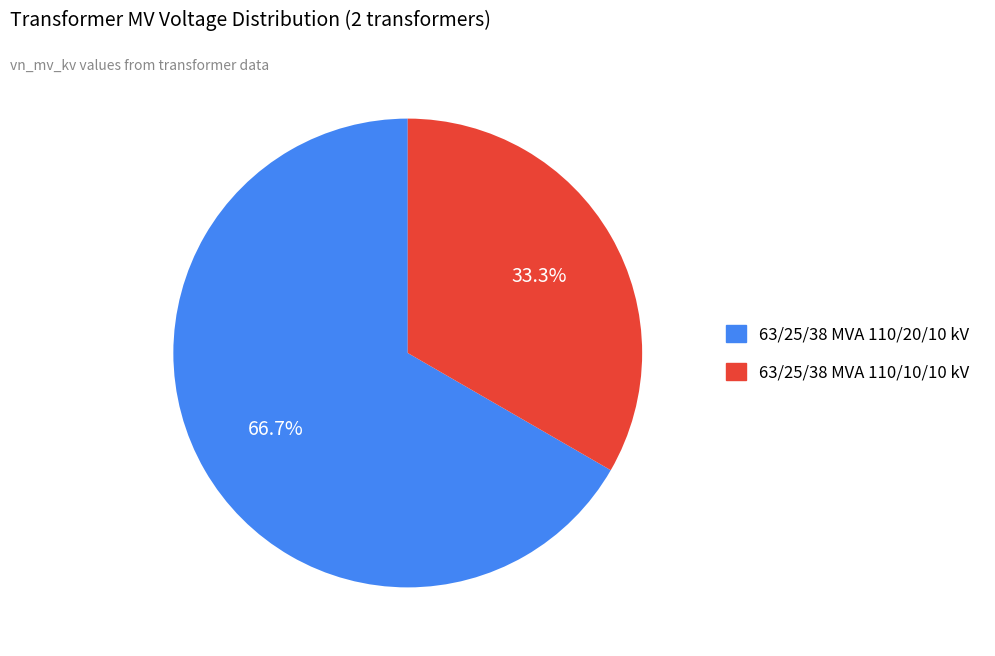

How many slices are in this pie chart?

2